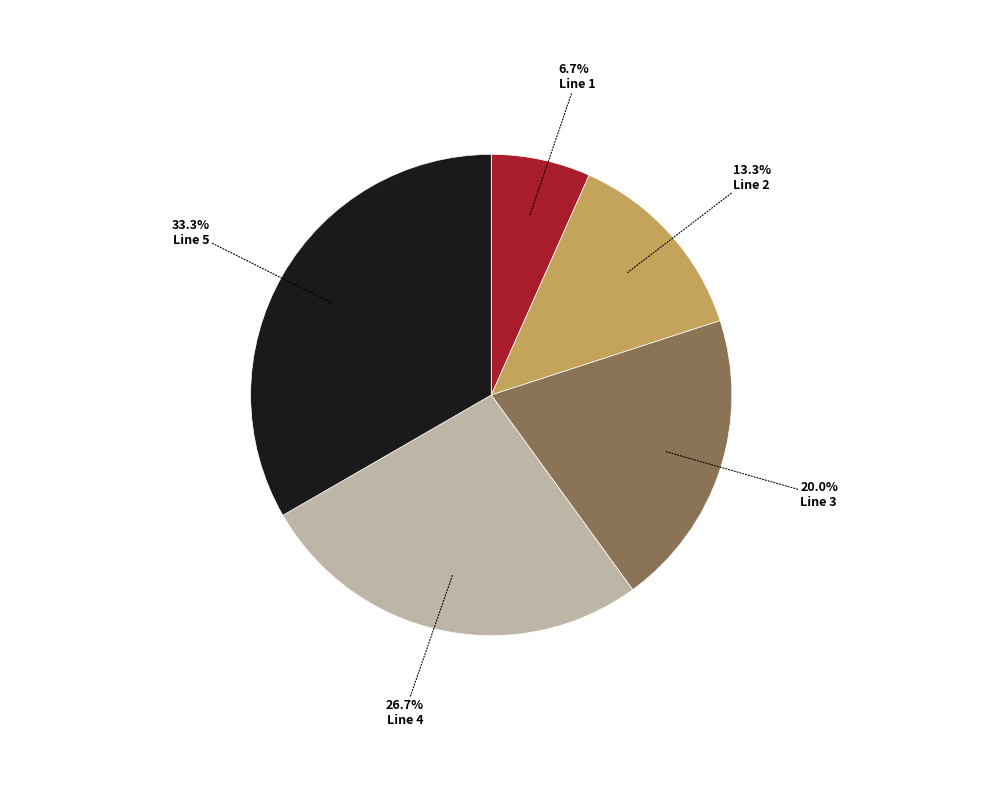

What is the ratio of the value at Line 2 to the value at Line 1?

2.0